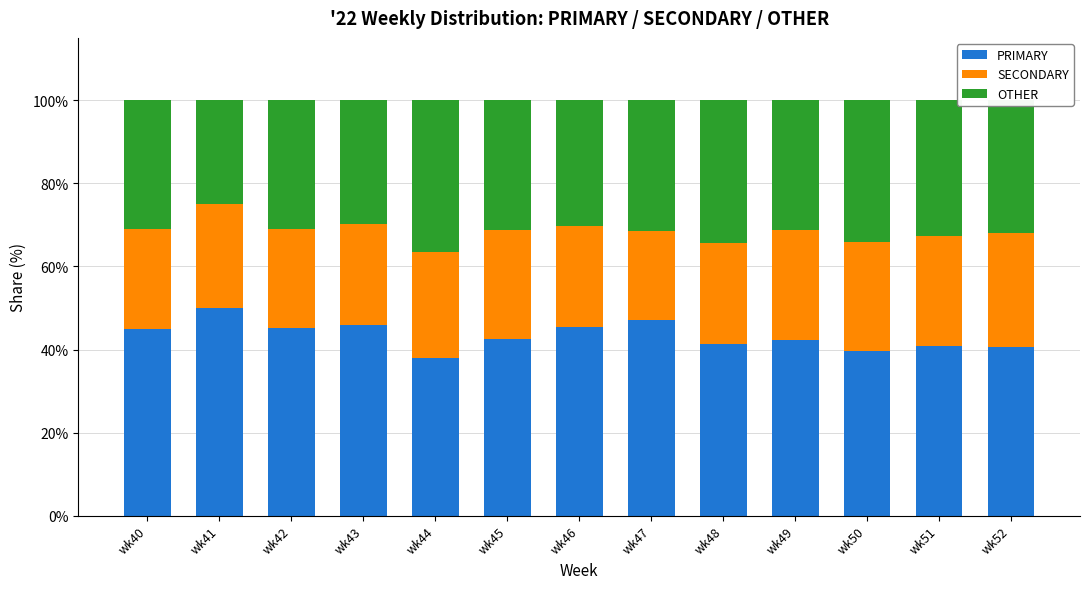

What is the minimum value for PRIMARY?

38.0